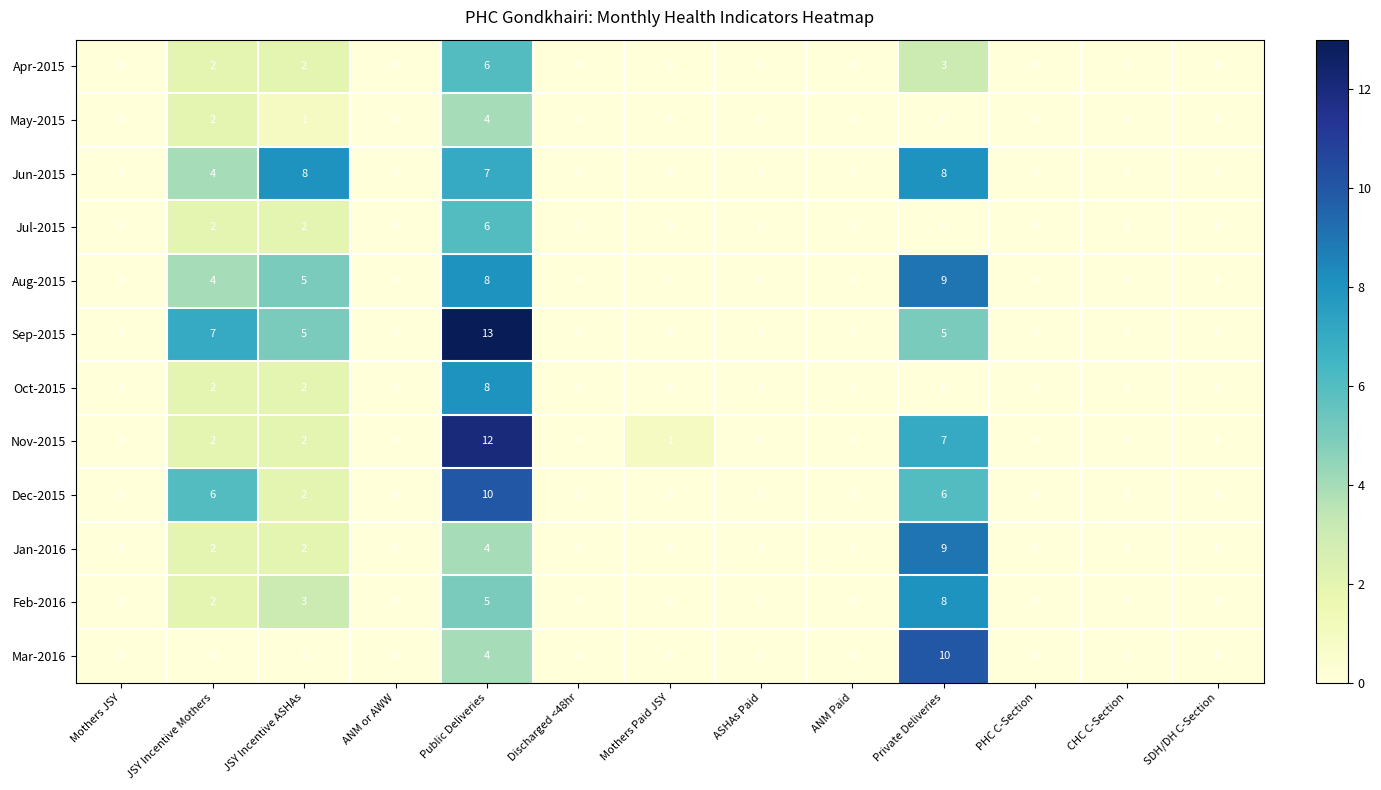

At which category does the chart reach its peak across all series?

Public Deliveries